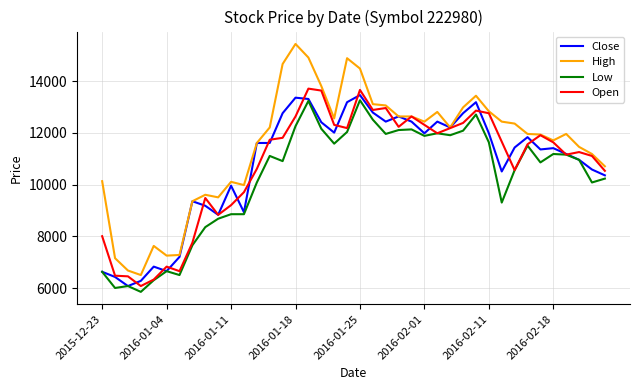

What is the highest value of the Close series?

13462